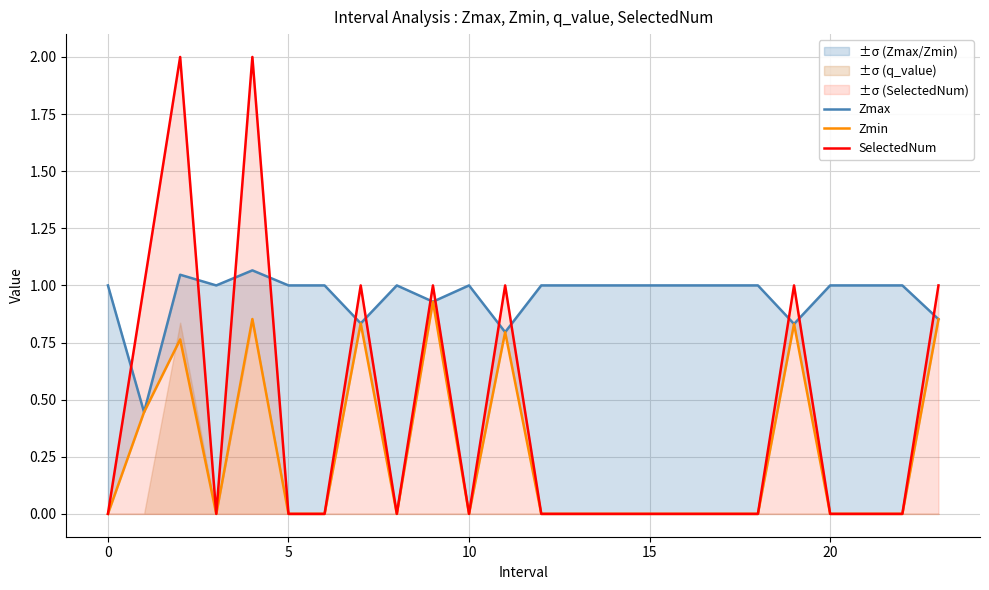

The Zmin series shows 0.8 at 19. True or false?

True